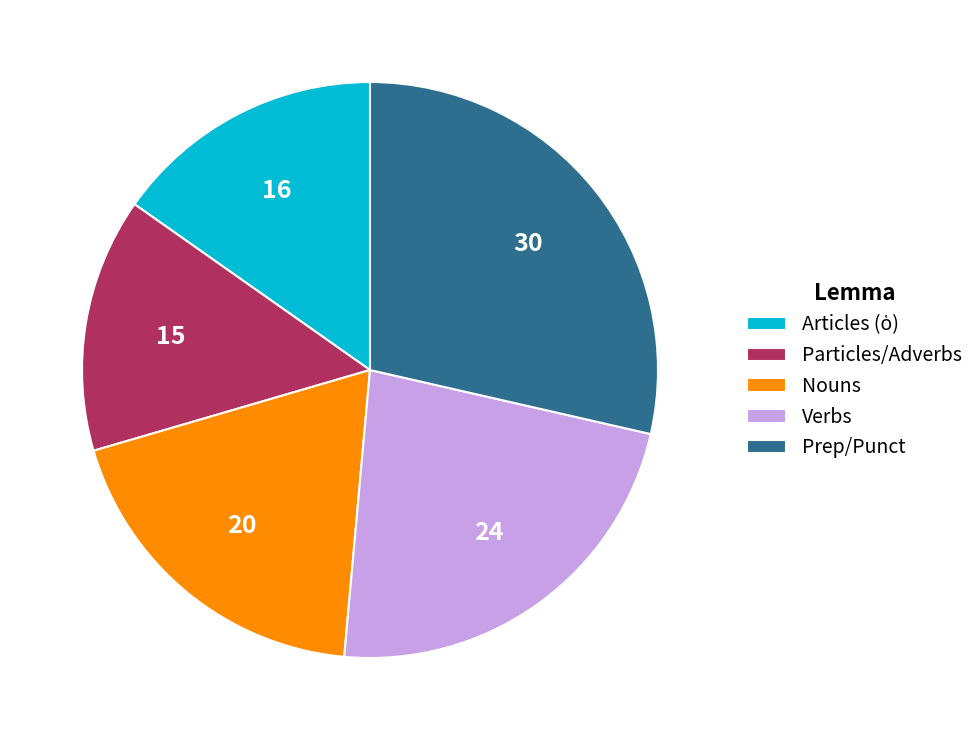

Does Verbs represent more than half of the total?

No